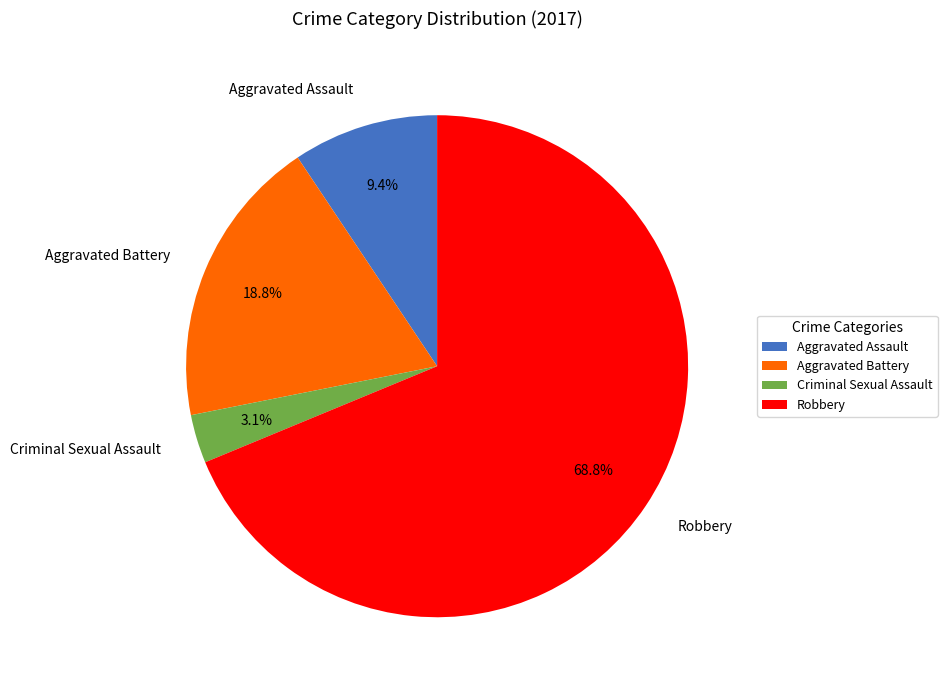

To the nearest percent, what percentage of the pie is Robbery?

69%